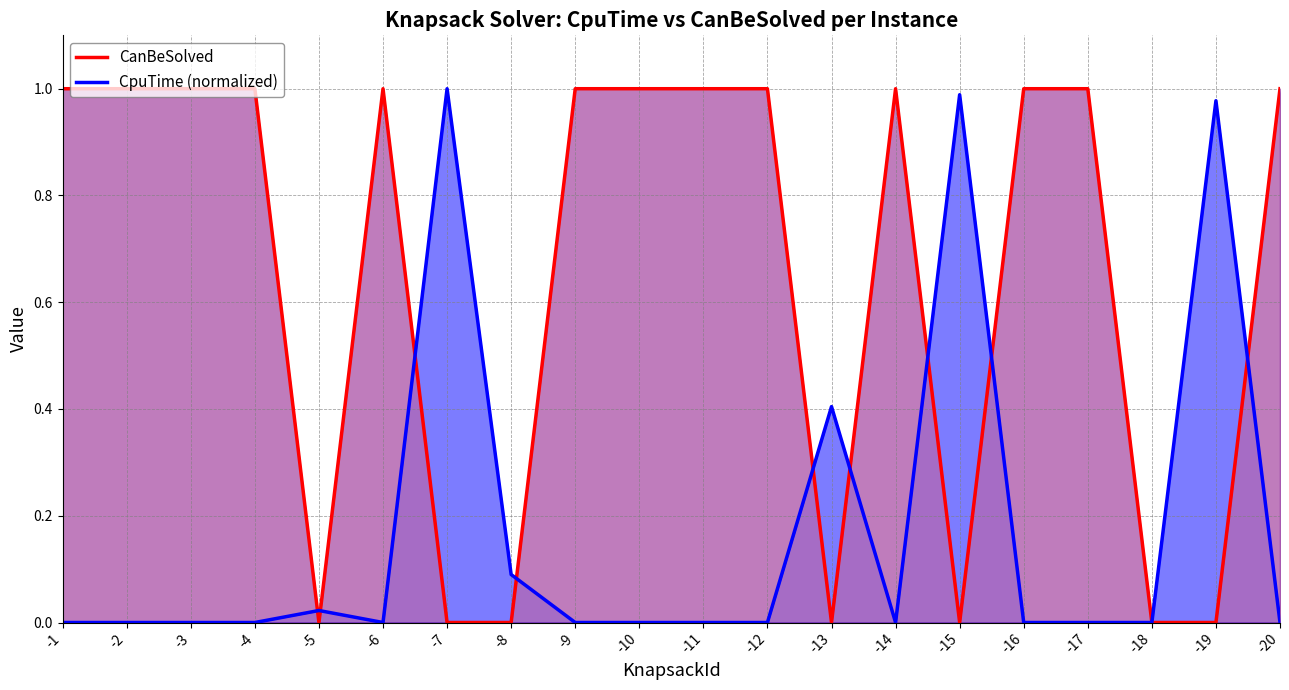

What is the highest value of the CpuTime (normalized) series?

1.0